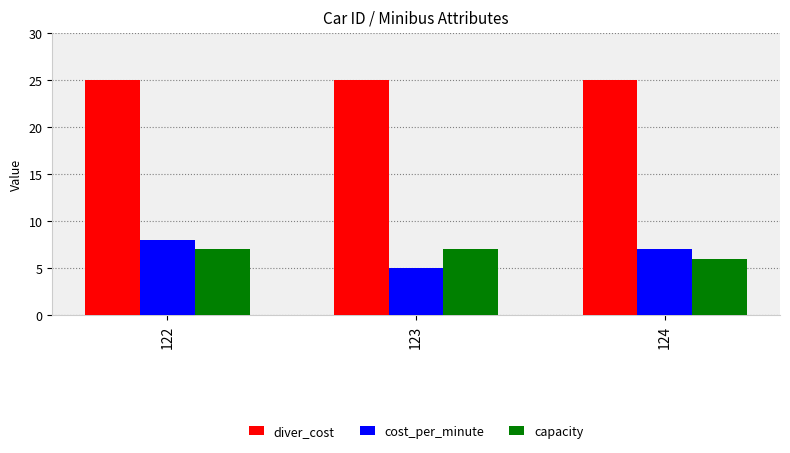

Rank the categories by cost_per_minute value from lowest to highest.

123, 124, 122